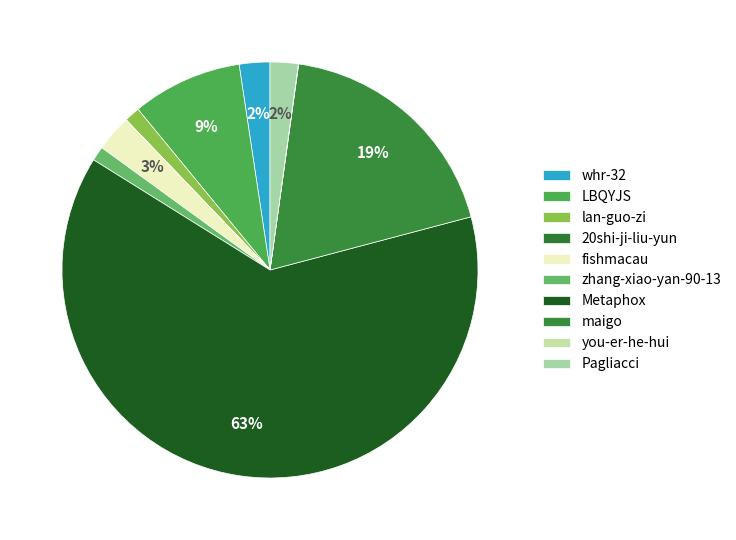

To the nearest percent, what is the average slice percentage?

10%